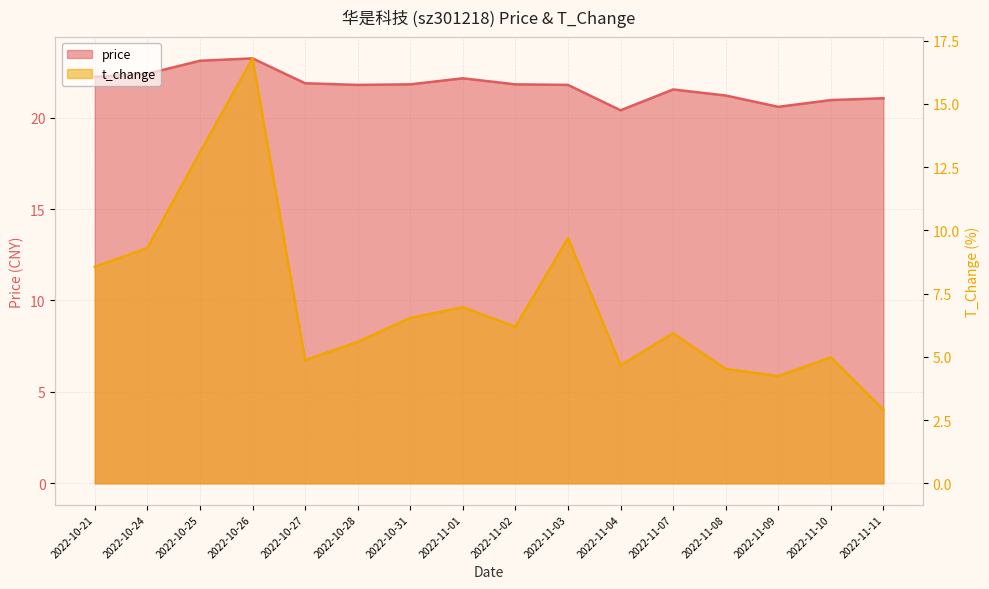

Which label corresponds to the smallest value in the chart?

2022-11-11